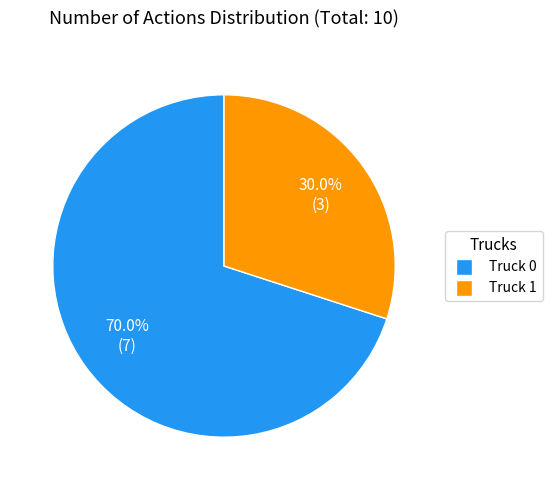

Is it true that Truck 0 is 64% of the pie?

False